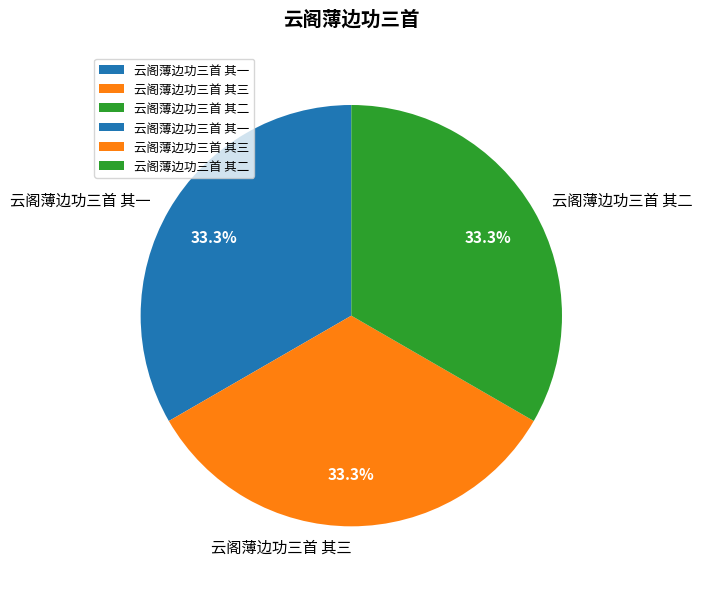

Combined, what portion of the pie is 云阁薄边功三首 其一 and 云阁薄边功三首 其二?

66.7%